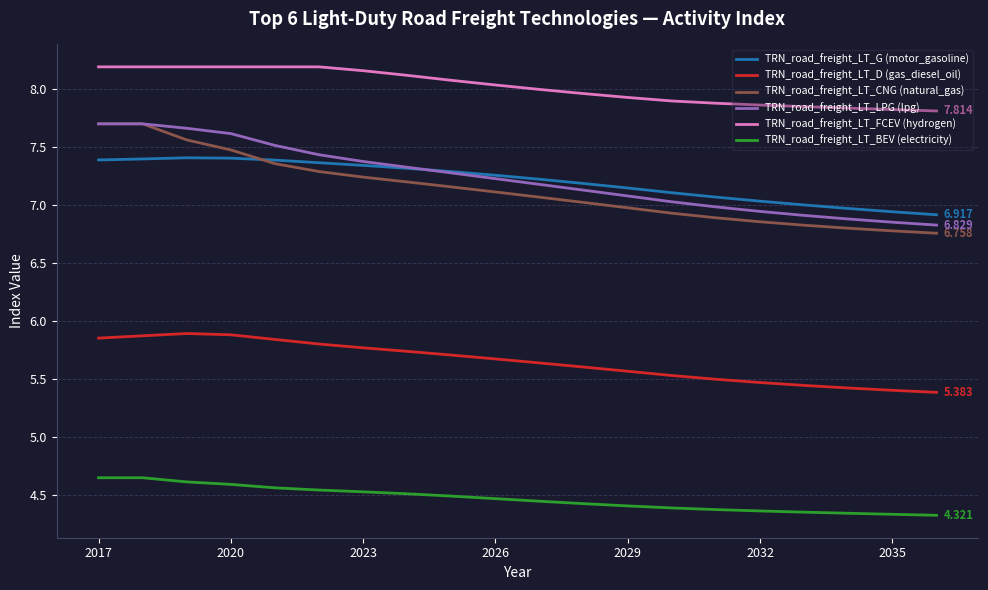

True or false: TRN_road_freight_LT_FCEV (hydrogen) and TRN_road_freight_LT_G (motor_gasoline) cross at least once.

False